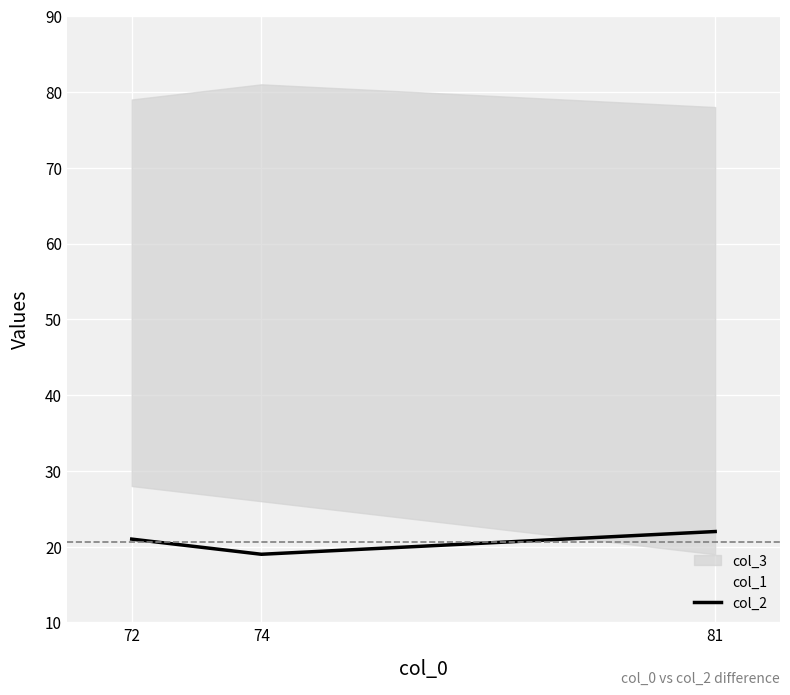

Between 72 and 81, which is larger?

81